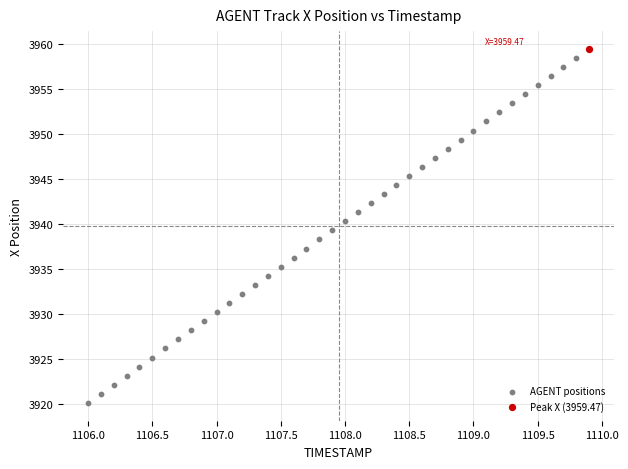

What are all the series names shown in the legend?

AGENT positions, Peak X (3959.47)